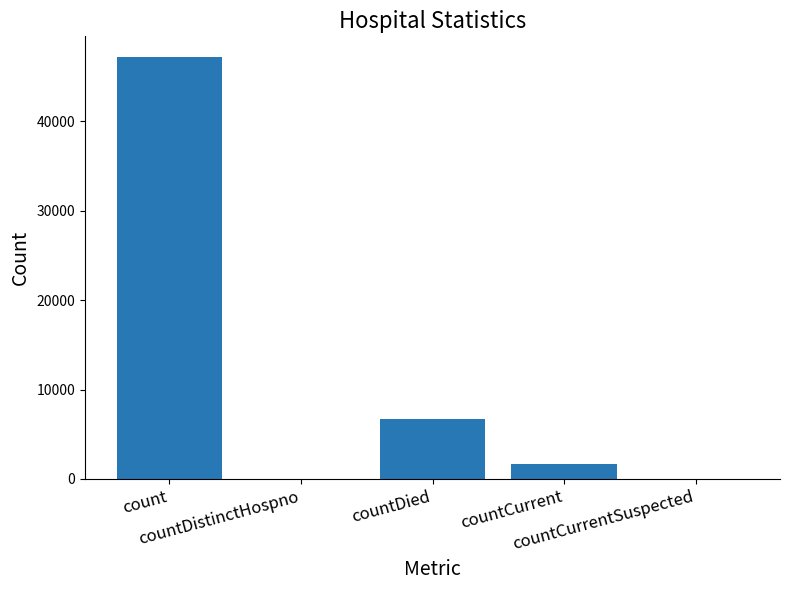

What is the maximum value shown in the chart?

47132